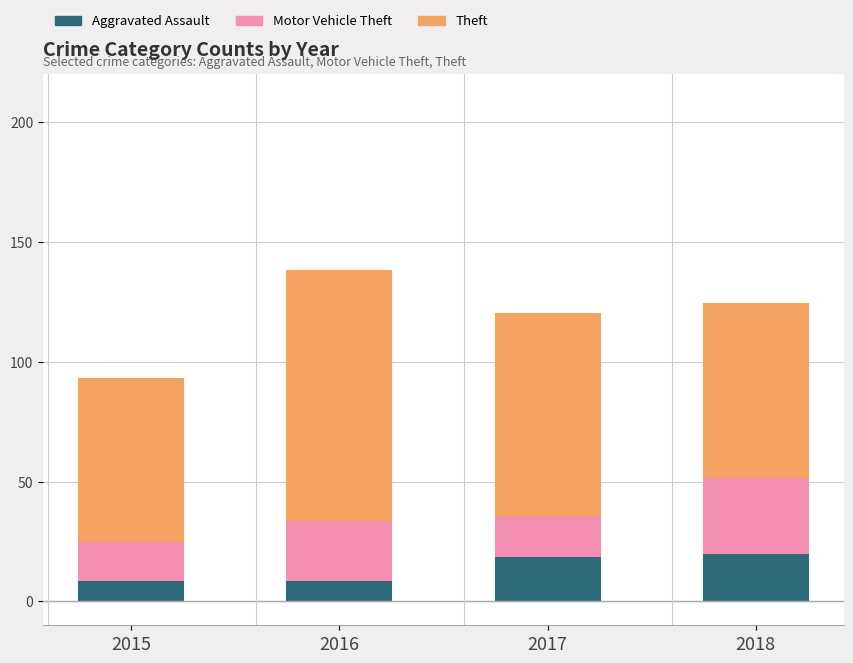

Is it true that Aggravated Assault equals 20 at 2018?

True